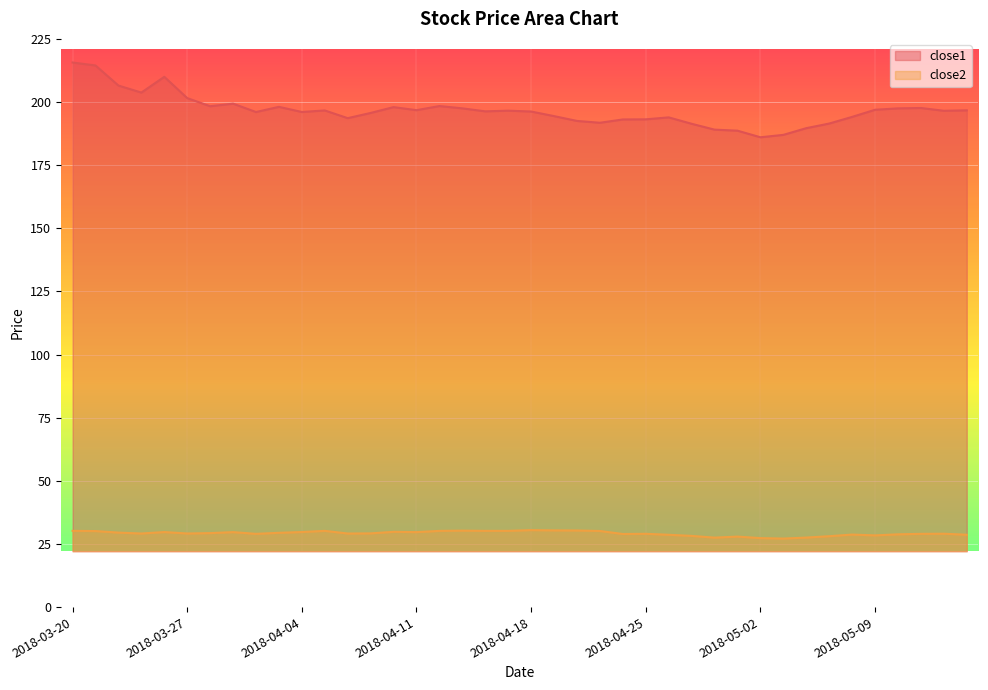

What is the difference between the close1 values at 2018-03-27 and 2018-05-02?

15.5